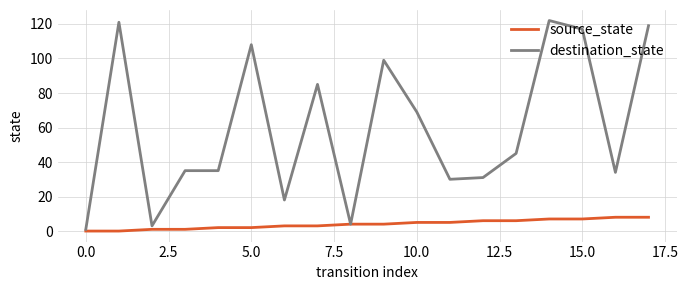

What is the maximum value shown in the chart?

122